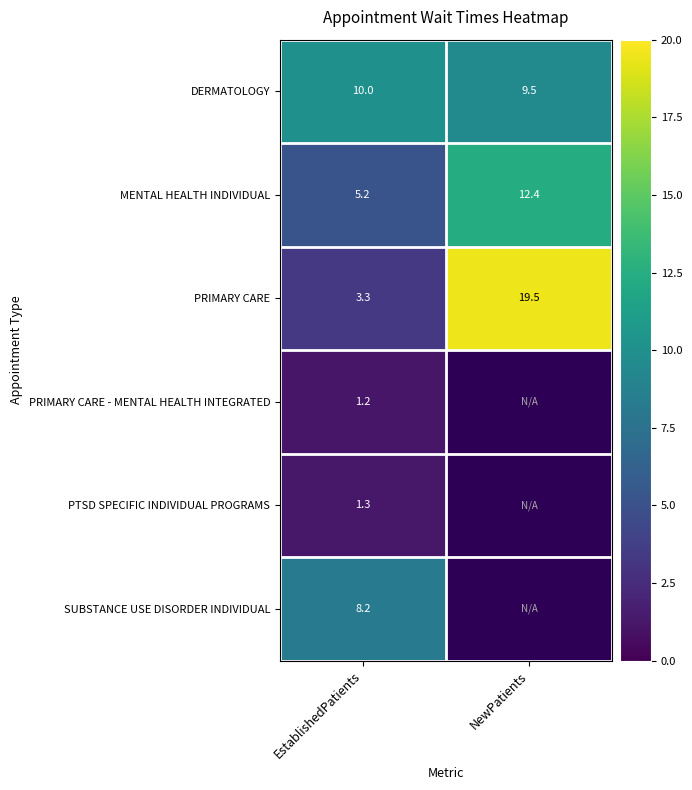

Between NewPatients and EstablishedPatients, which is larger?

EstablishedPatients